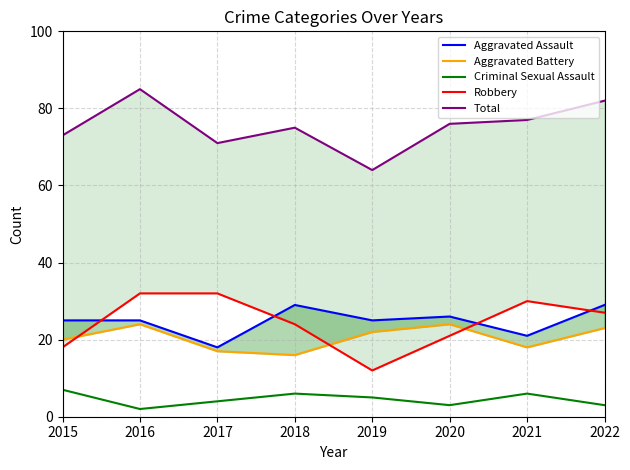

How many values in the Criminal Sexual Assault series exceed 5?

3